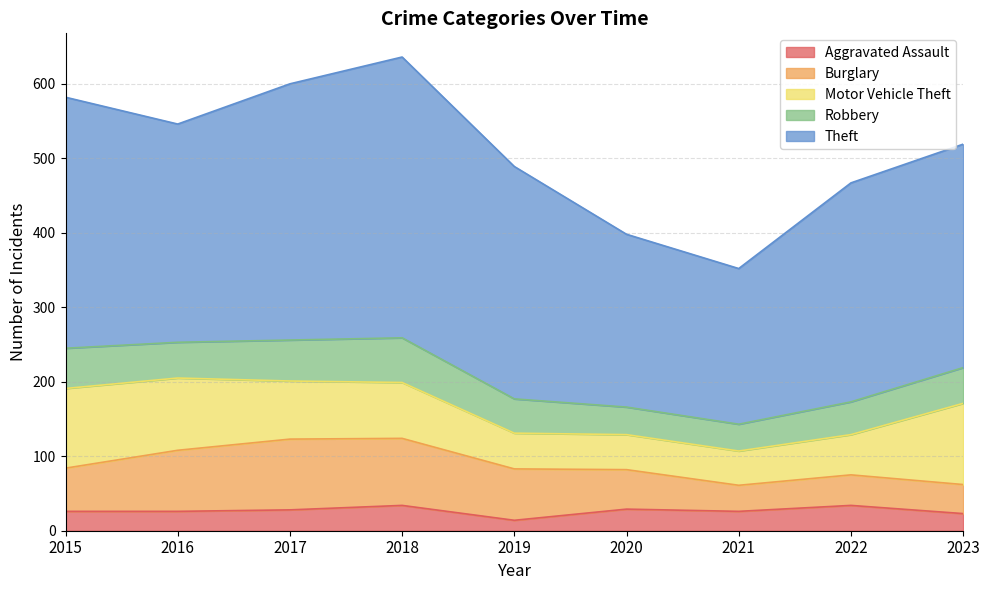

The Aggravated Assault series shows 11 at 2023. True or false?

False